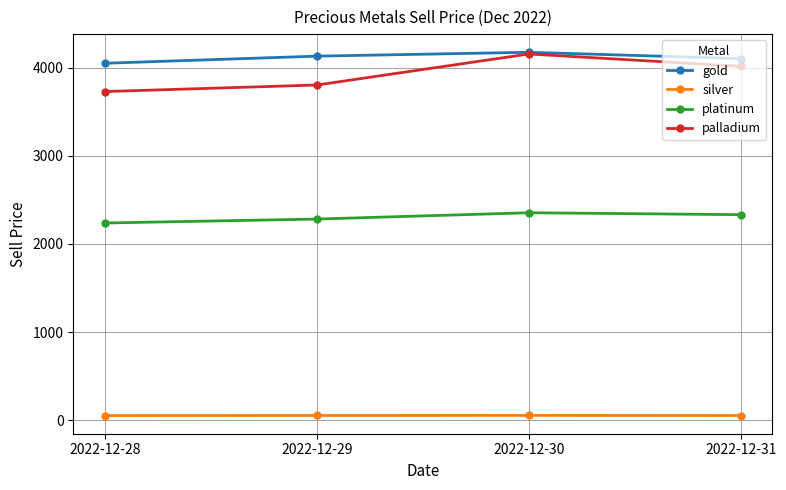

Where does the platinum series first go above 2331?

2022-12-30